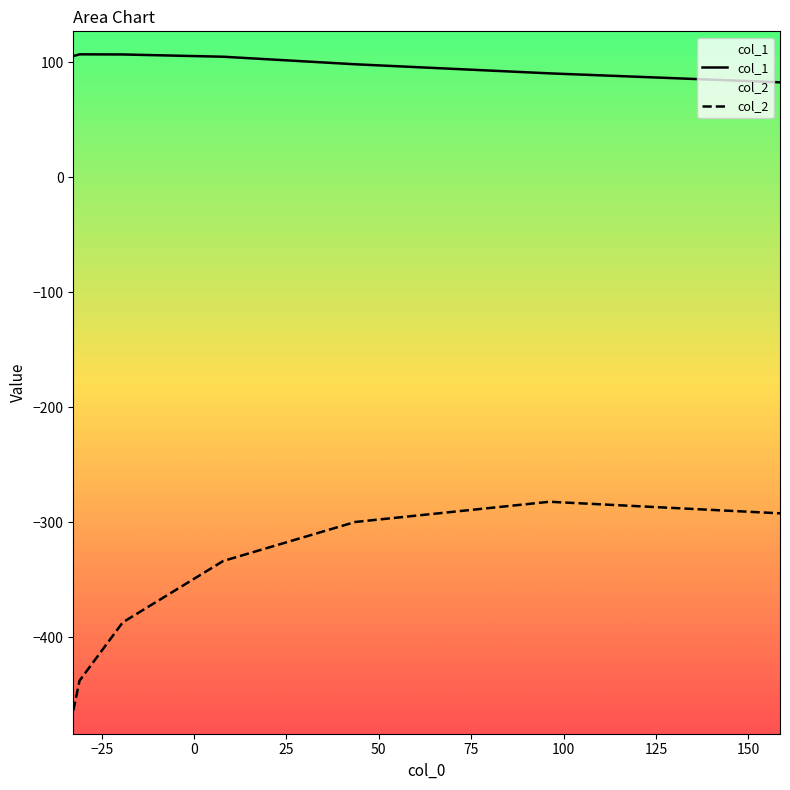

Which series has the largest total across all categories?

col_1